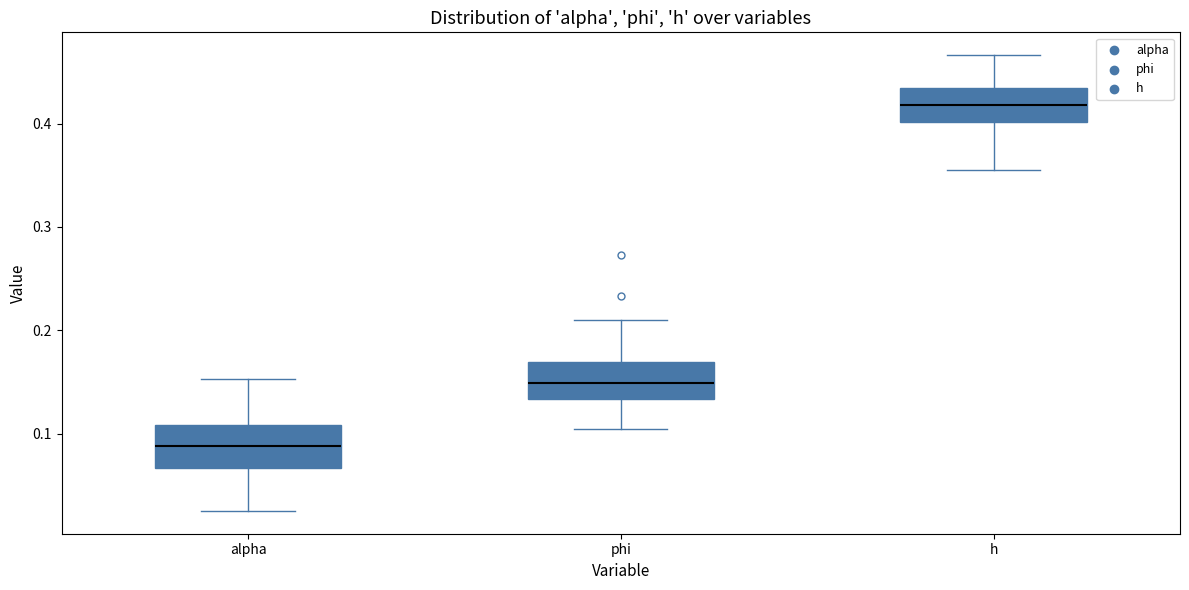

Reading left to right, read every box against the y-axis: the position of its median line, the range the box covers, and the ends of its whiskers. The values are not printed on the chart, so give them approximately, as read against the axis.

alpha: median 0.09, box 0.07 to 0.11, whiskers 0.03 to 0.15
phi: median 0.15, box 0.13 to 0.17, whiskers 0.10 to 0.21
h: median 0.42, box 0.40 to 0.43, whiskers 0.35 to 0.47